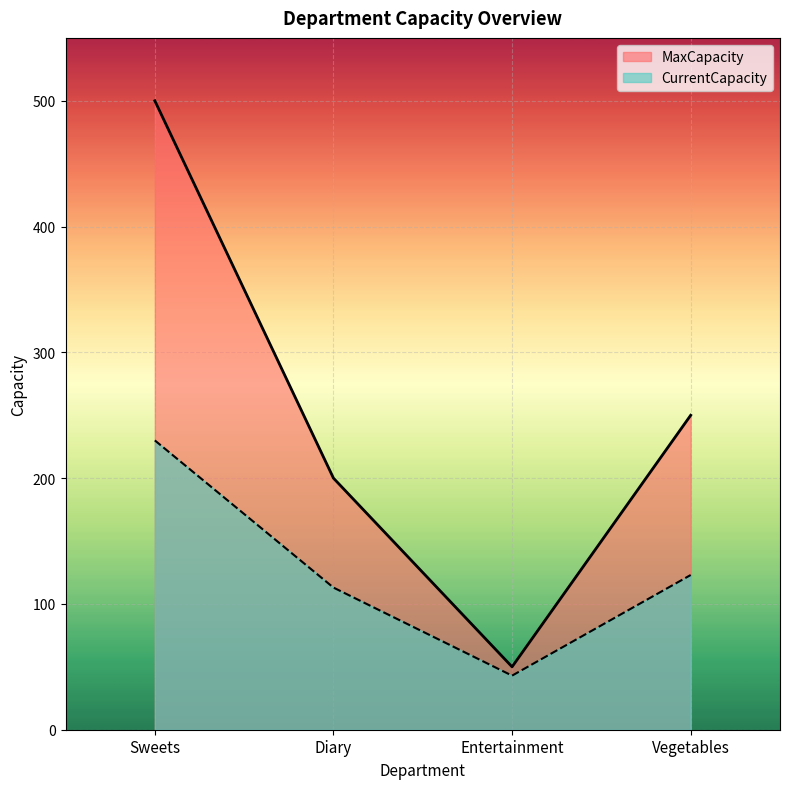

How many lines are shown in the chart?

2